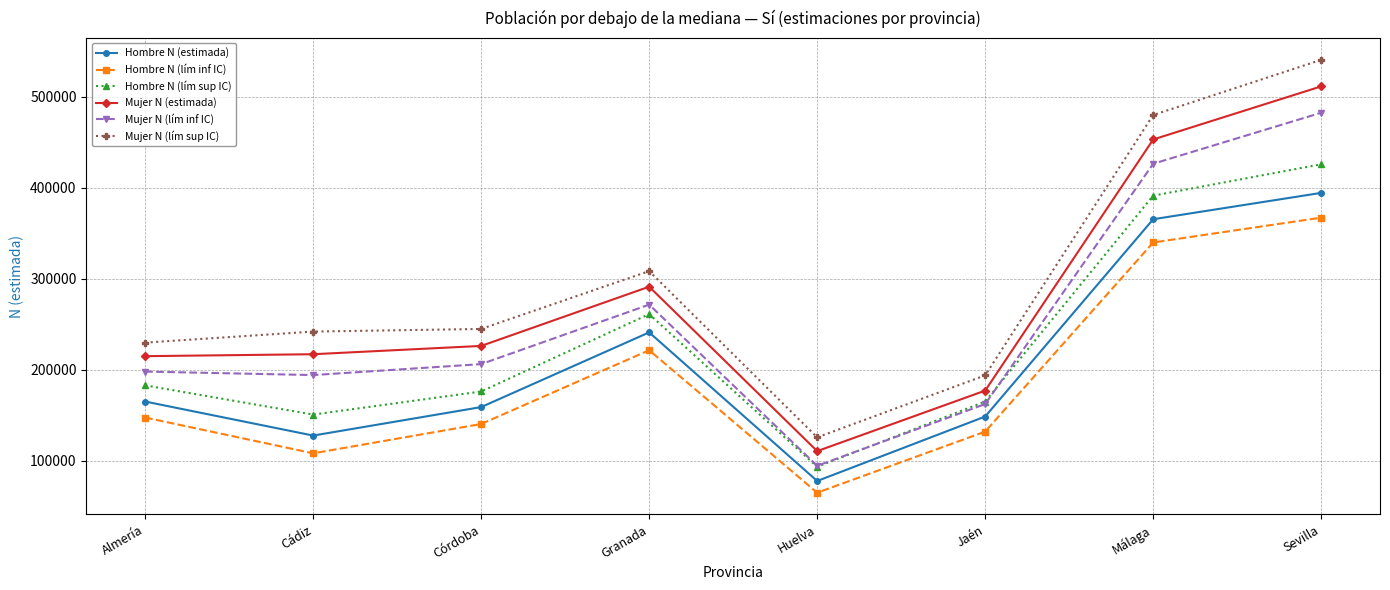

What is the highest value of the Mujer N (estimada) series?

511141